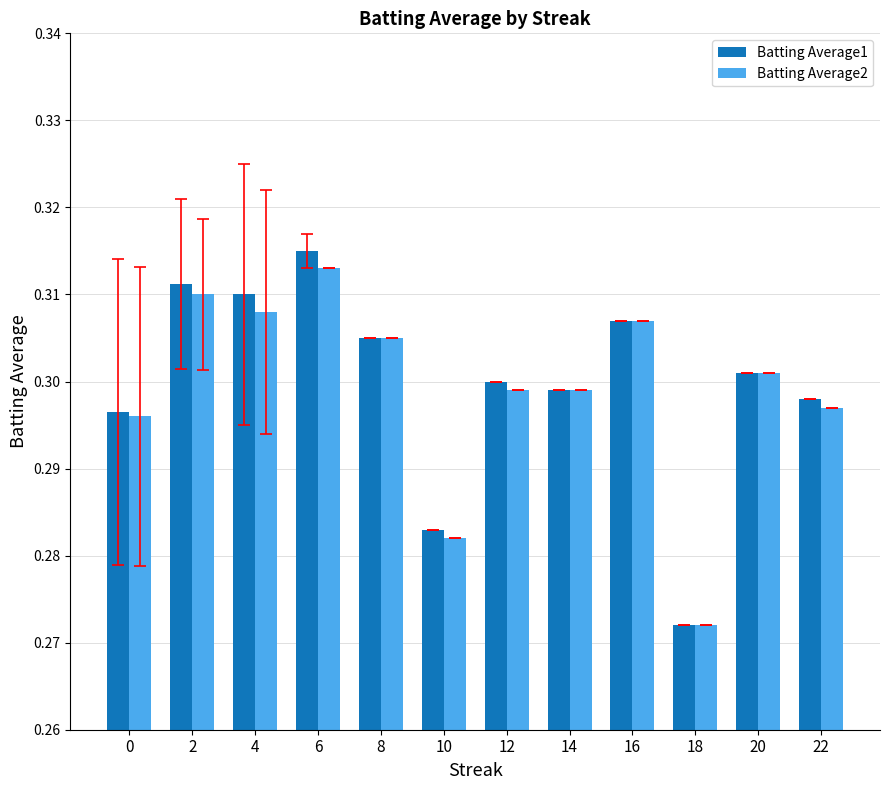

How many Batting Average1 values are between 0 and 1?

12